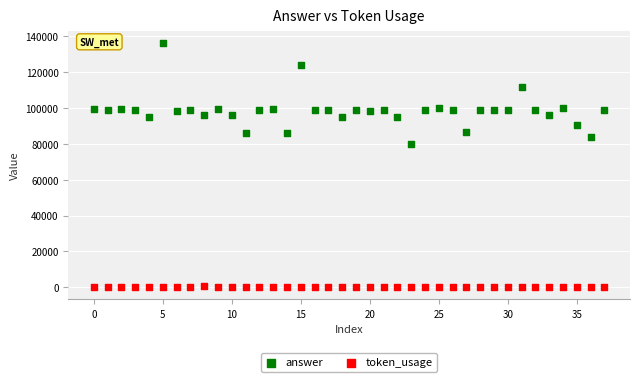

Which series has the largest Y range (max minus min)?

answer